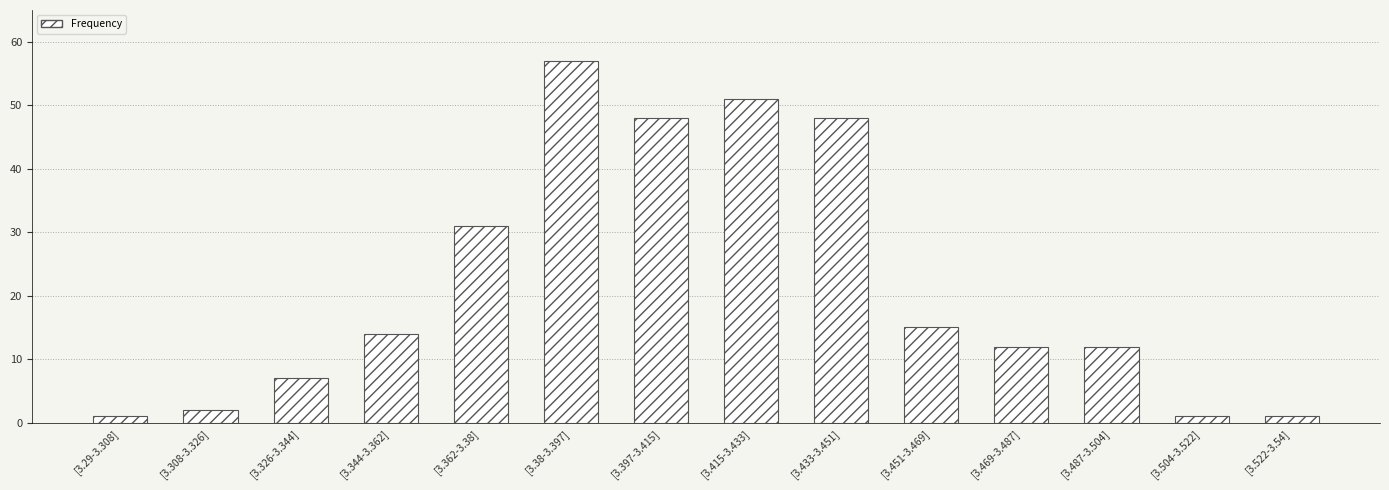

Reading left to right, what are all the values shown in this chart?

[3.29-3.308]=1	[3.308-3.326]=2	[3.326-3.344]=7	[3.344-3.362]=14	[3.362-3.38]=31	[3.38-3.397]=57	[3.397-3.415]=48	[3.415-3.433]=51	[3.433-3.451]=48	[3.451-3.469]=15	[3.469-3.487]=12	[3.487-3.504]=12	[3.504-3.522]=1	[3.522-3.54]=1